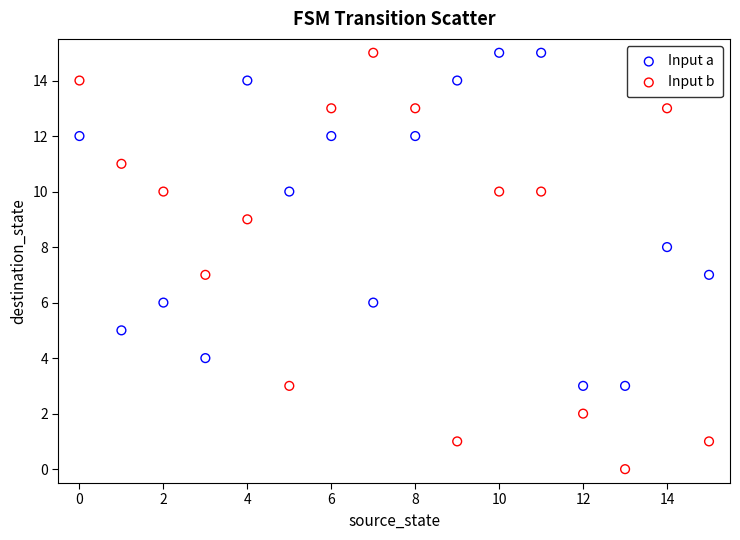

Which series has the widest spread of Y values?

Input b